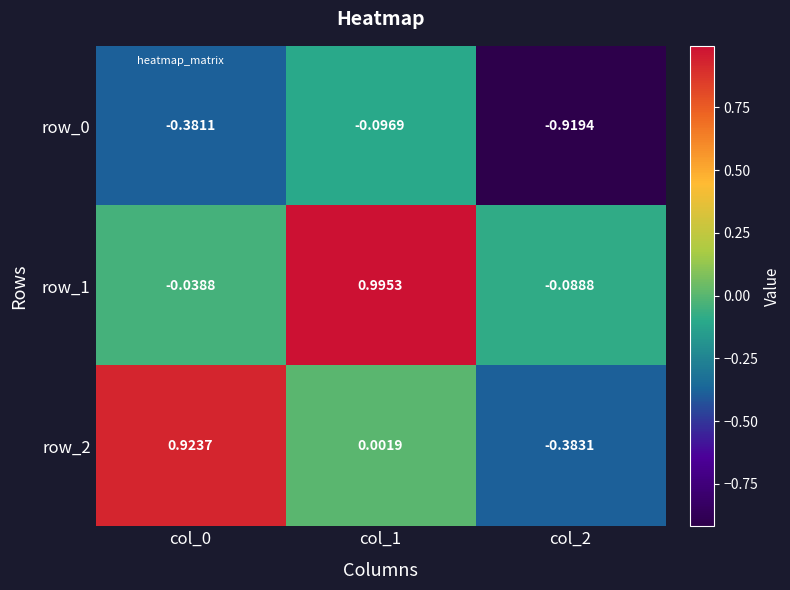

Which label corresponds to the largest value in the chart?

col_1